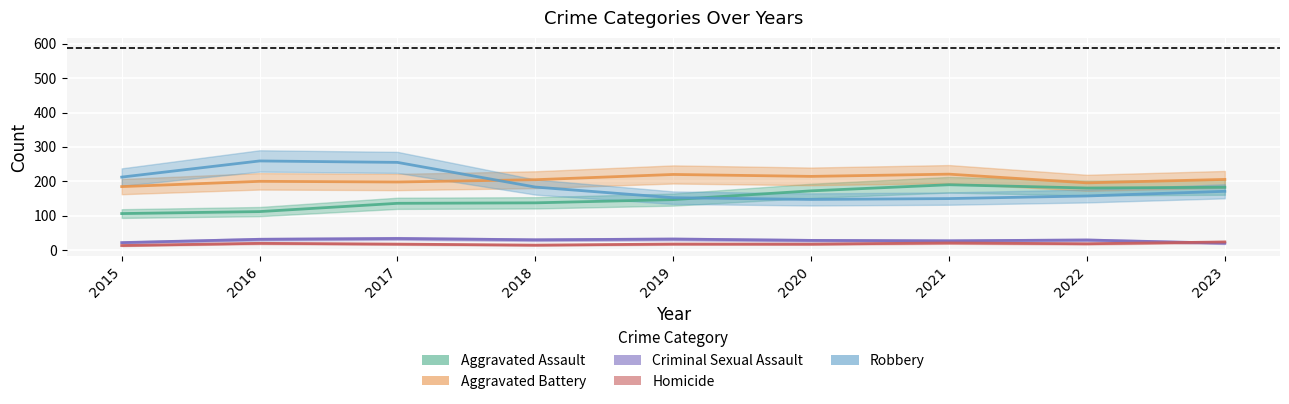

How many interior local valleys does the Aggravated Battery series have?

3